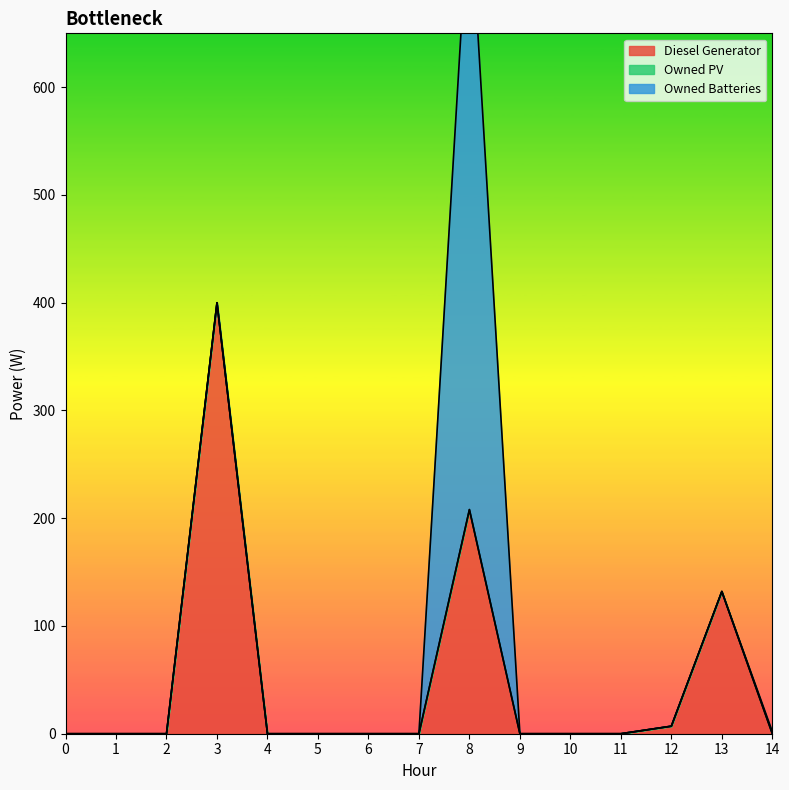

True or false: Owned Batteries and Owned PV cross at least once.

False